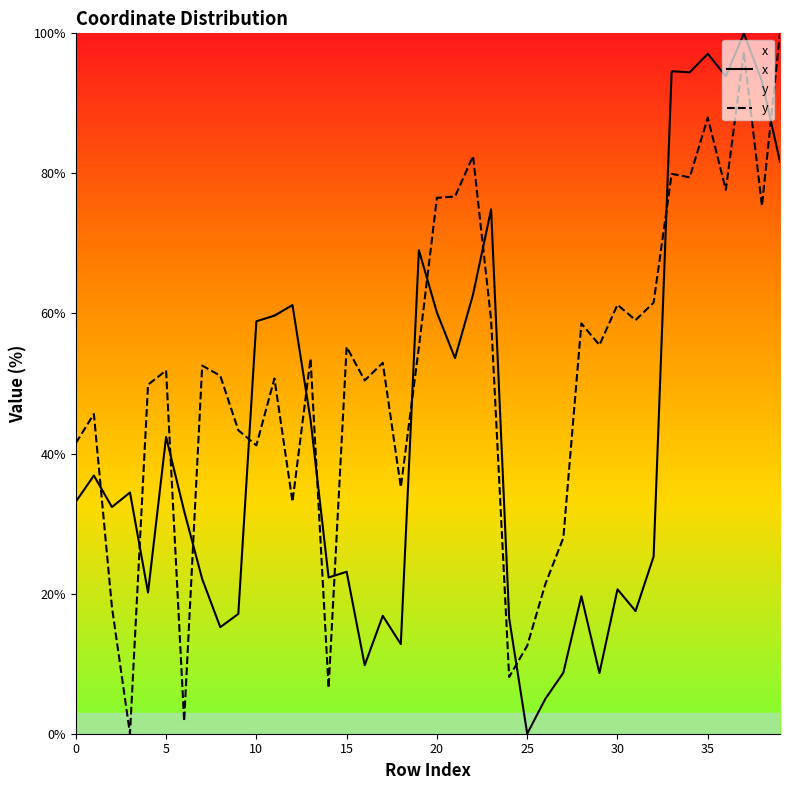

What is the difference between the maximum and minimum values in the x series?

100.0